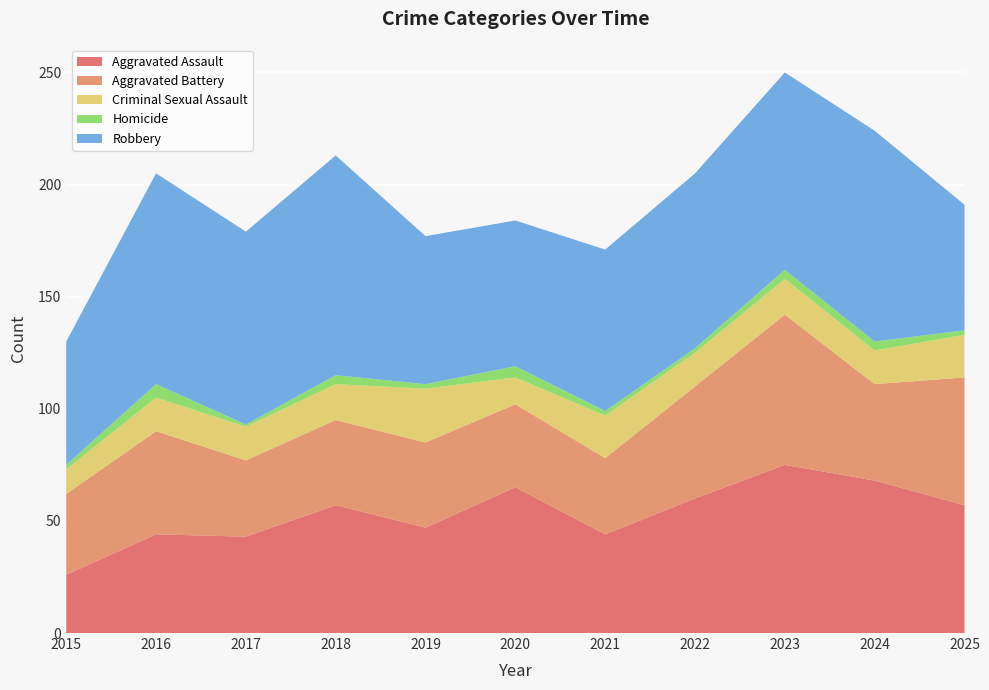

Reading right to left, what are all the values shown in this chart?

Aggravated Assault: 2025=57	2024=68	2023=75	2022=60	2021=44	2020=65	2019=47	2018=57	2017=43	2016=44	2015=26
Aggravated Battery: 2025=57	2024=43	2023=67	2022=50	2021=34	2020=37	2019=38	2018=38	2017=34	2016=46	2015=36
Criminal Sexual Assault: 2025=19	2024=15	2023=16	2022=15	2021=19	2020=12	2019=24	2018=16	2017=15	2016=15	2015=11
Homicide: 2025=2	2024=4	2023=4	2022=2	2021=2	2020=5	2019=2	2018=4	2017=1	2016=6	2015=2
Robbery: 2025=56	2024=94	2023=88	2022=78	2021=72	2020=65	2019=66	2018=98	2017=86	2016=94	2015=55